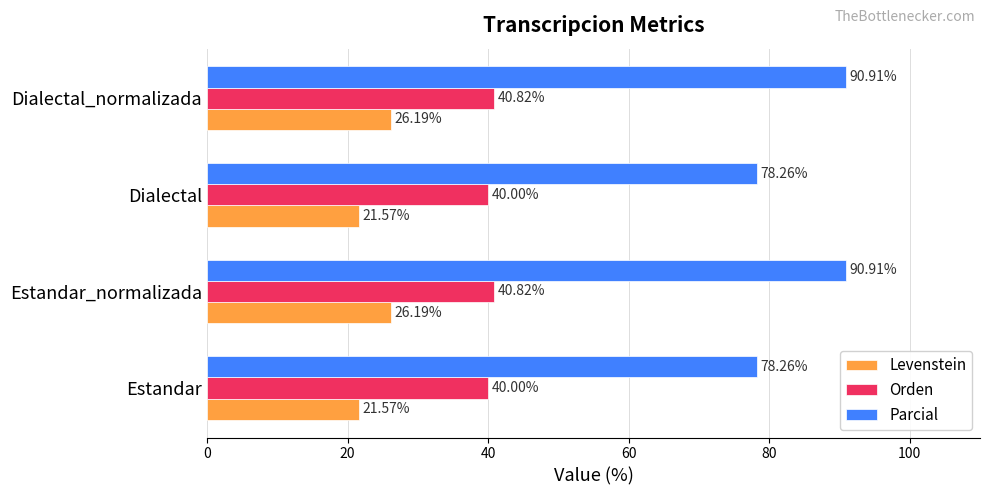

Which series has the largest total across all categories?

Parcial